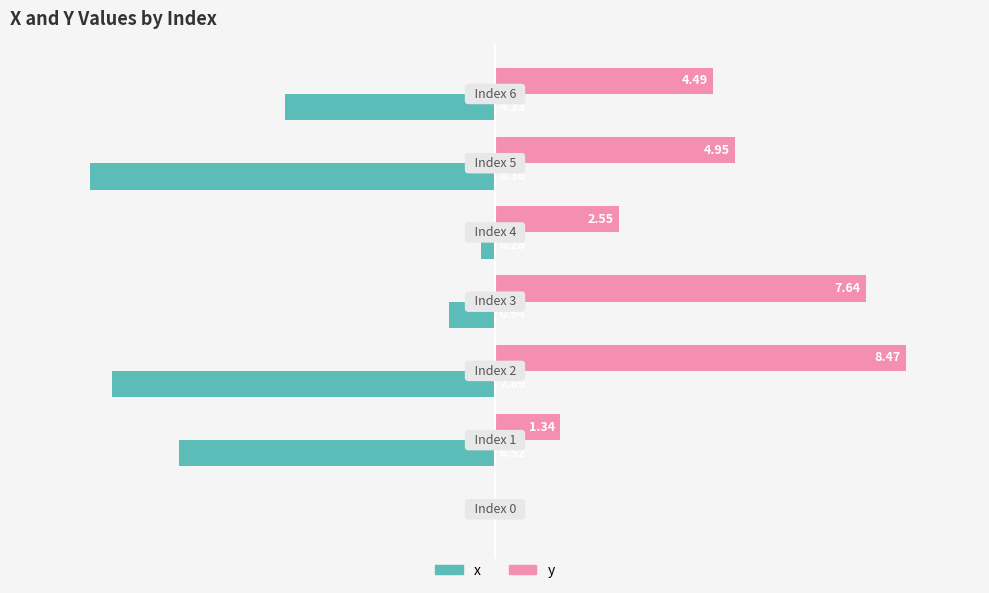

Which series has the largest total across all categories?

y